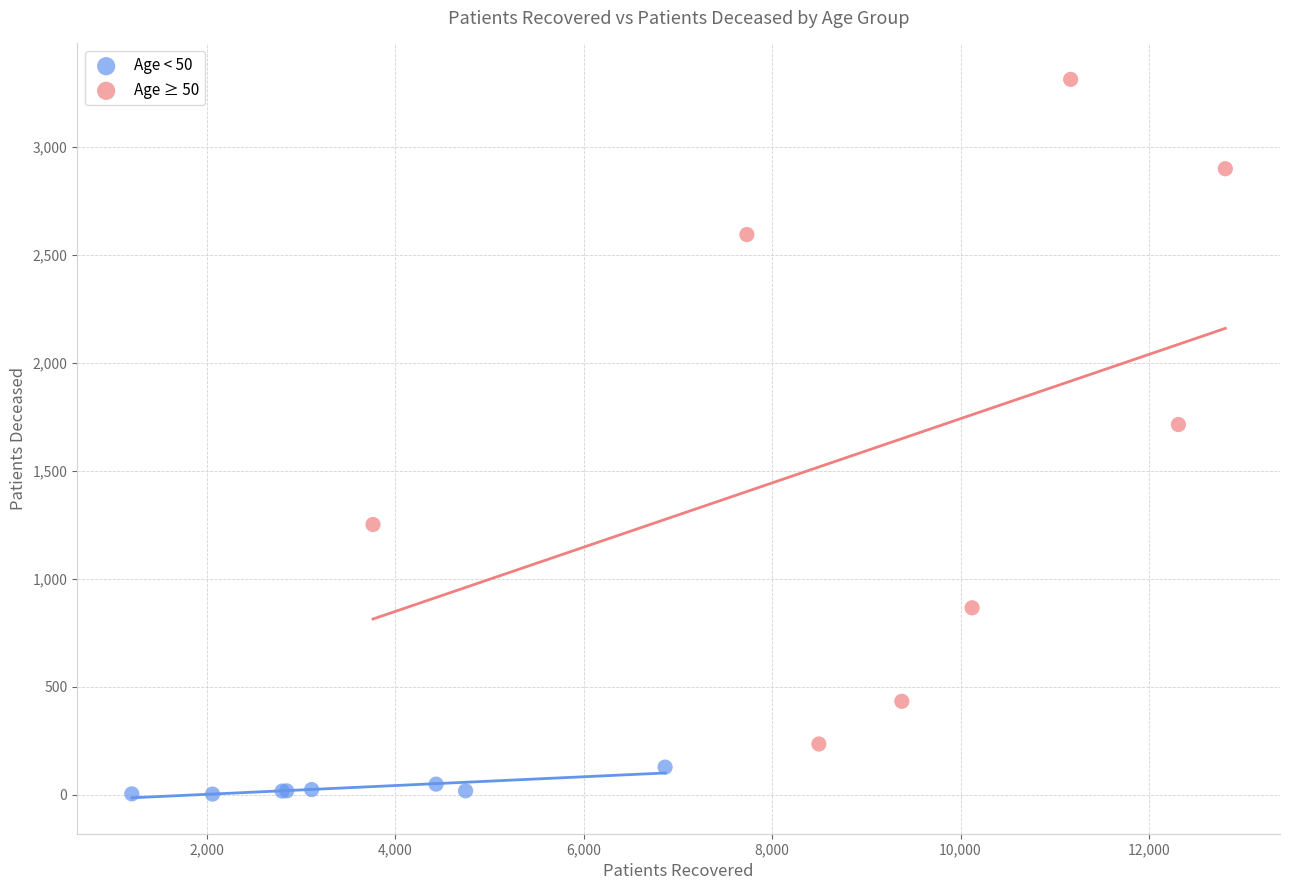

What are all the series names shown in the legend?

Age < 50, Age ≥ 50